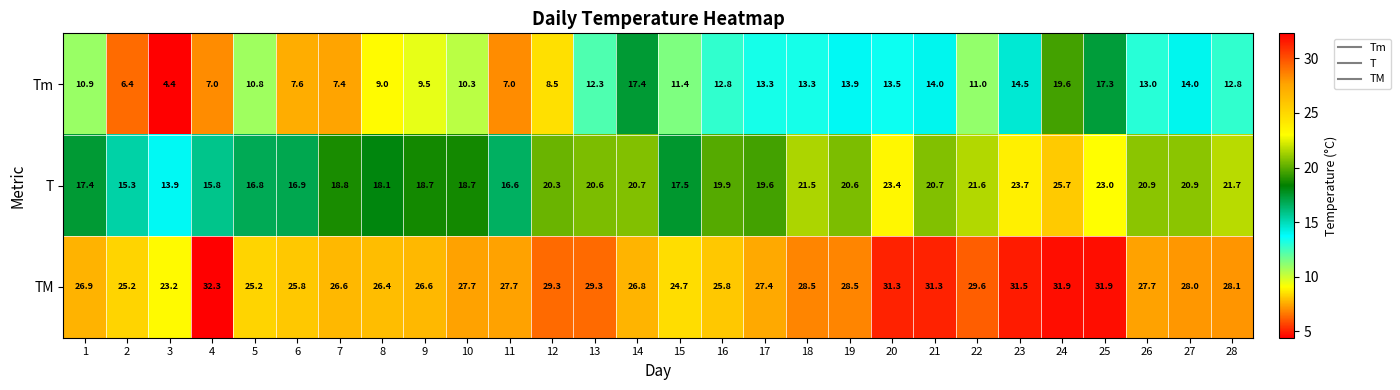

The Tm series shows 10.5 at 11. True or false?

False